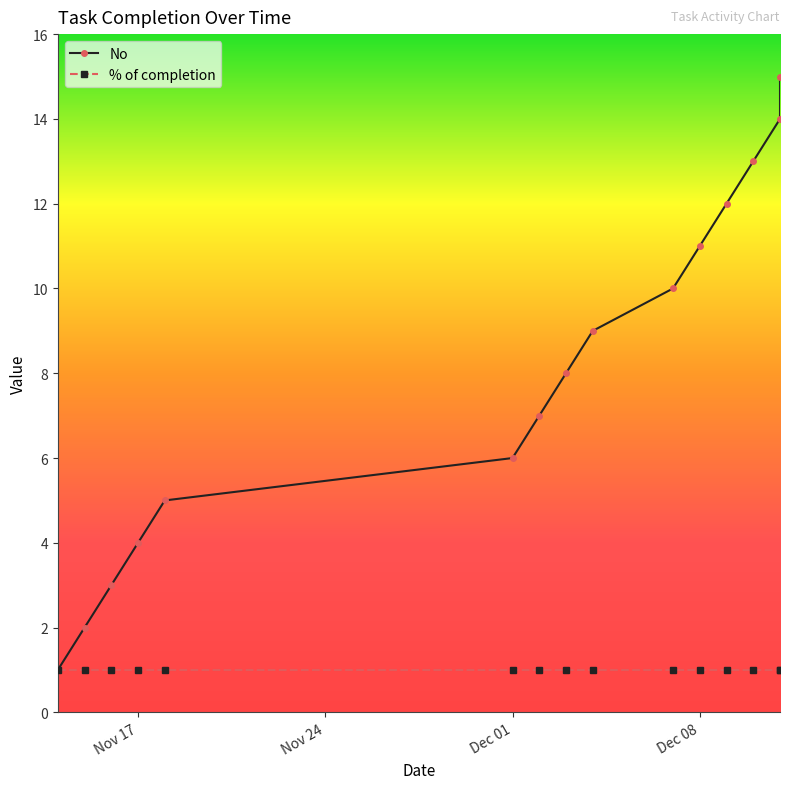

Which series has the widest spread of values?

No